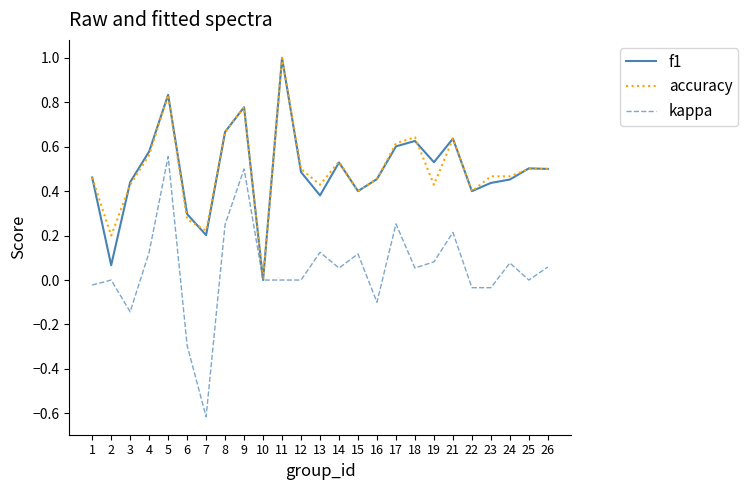

Which series has the largest range (max minus min)?

kappa